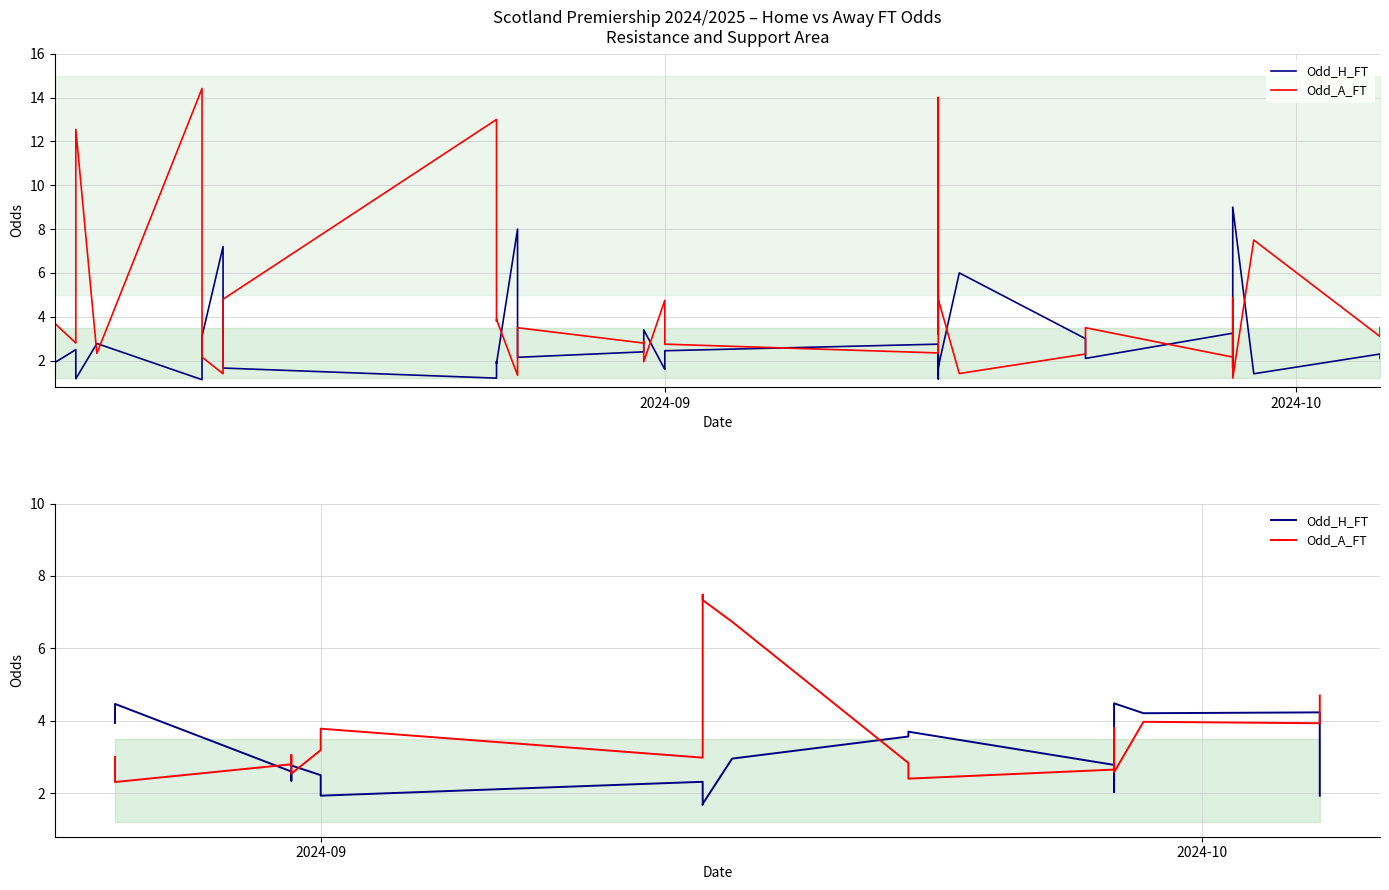

Which series has the widest spread of values?

Odd_A_FT